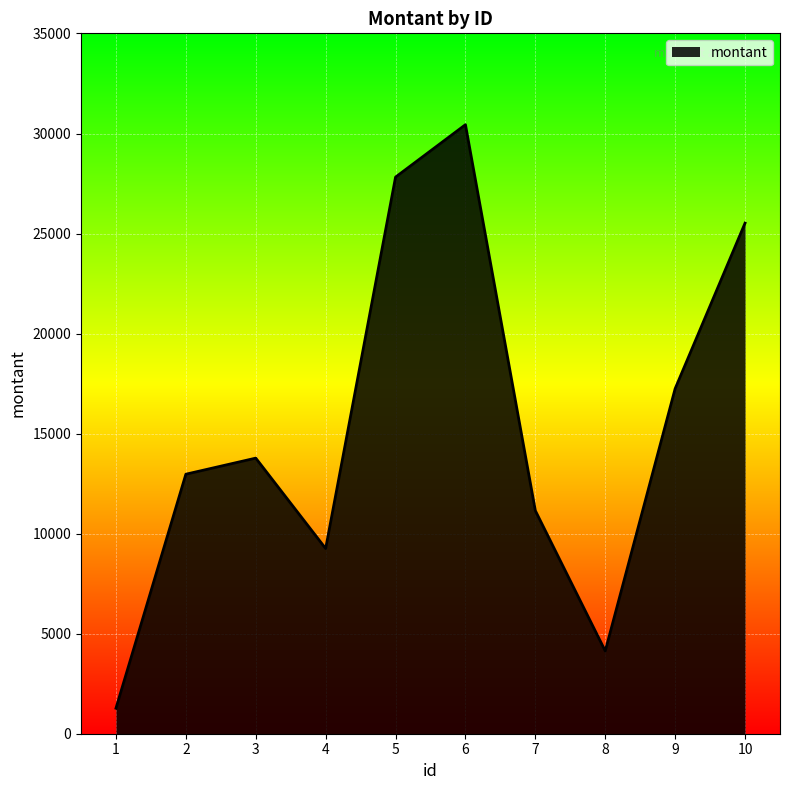

What is the difference between the second highest and minimum values?

26547.1